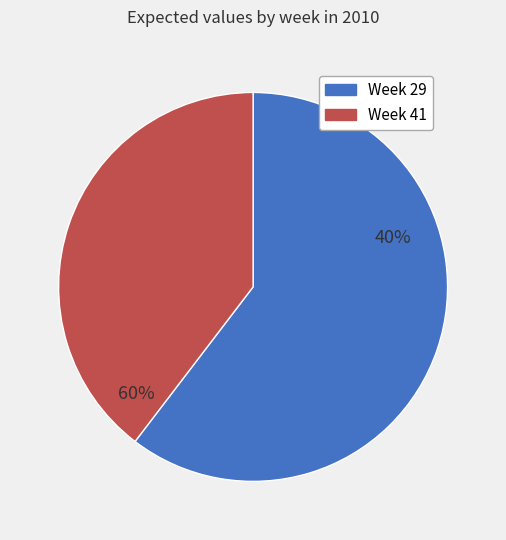

True or false: Week 41 accounts for 40% of the total.

True